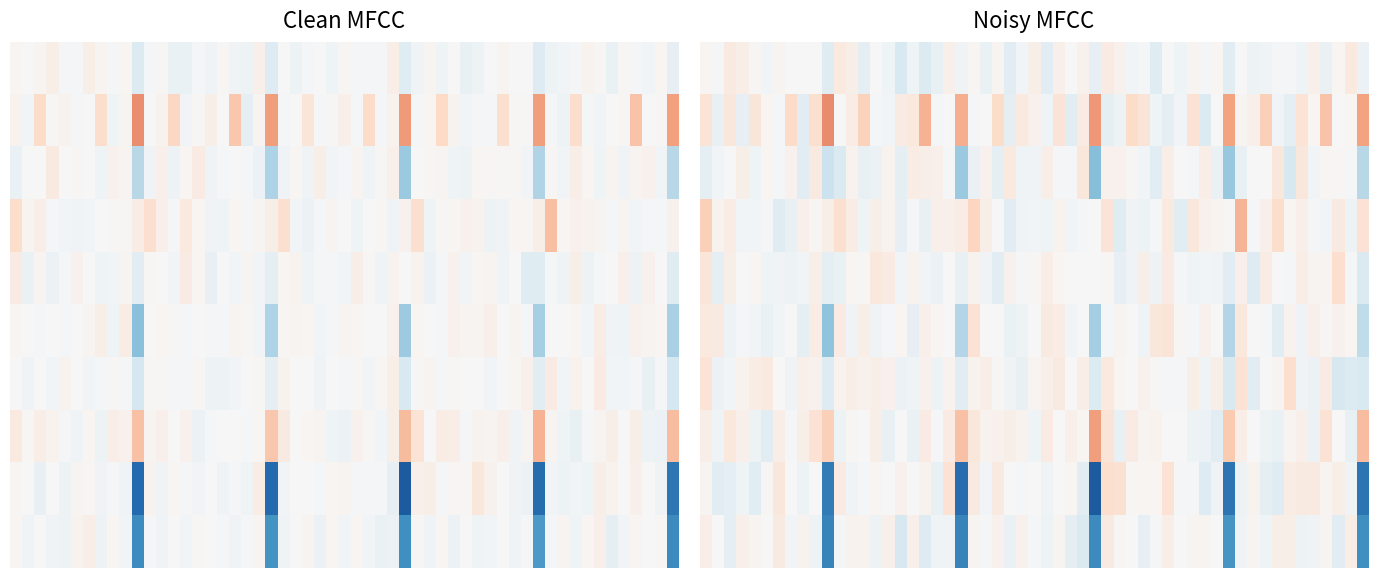

Reading right to left, transcribe all the data shown in this chart.

0: -0.0	0.0	0.0	0.0	0.0	0.0	0.0	0.0	0.0	0.0	0.0
1: 0.1	0.0	0.0	0.1	0.0	0.0	0.0	0.0	0.1	0.0	0.0
2: -0.1	0.0	0.0	0.0	0.0	0.0	0.0	0.0	0.0	0.0	0.0
3: 0.0	0.0	0.0	0.0	0.0	0.0	0.0	0.0	0.0	0.0	0.0
4: -0.0	0.0	0.0	0.0	0.0	0.0	0.0	0.0	0.0	0.0	0.0
5: -0.1	0.0	0.0	0.0	0.0	0.0	0.0	0.0	0.0	0.0	0.0
6: -0.0	0.0	0.0	0.0	0.0	0.0	0.0	0.0	0.0	0.0	0.0
7: 0.1	0.0	0.0	0.0	0.0	0.0	0.0	0.0	0.0	0.0	0.0
8: -0.2	0.0	0.0	0.0	0.0	0.0	0.0	0.0	0.0	0.0	0.0
9: -0.2	0.0	0.0	0.0	0.0	0.0	0.0	0.0	0.0	0.0	0.0